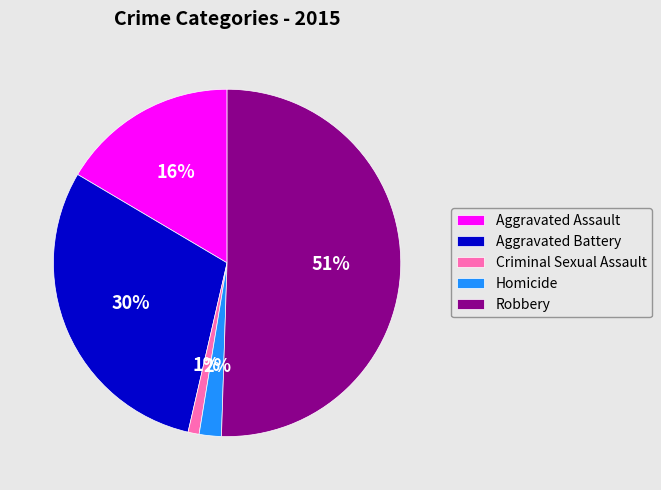

To the nearest percent, what is the combined percentage of Robbery and Aggravated Assault?

67%